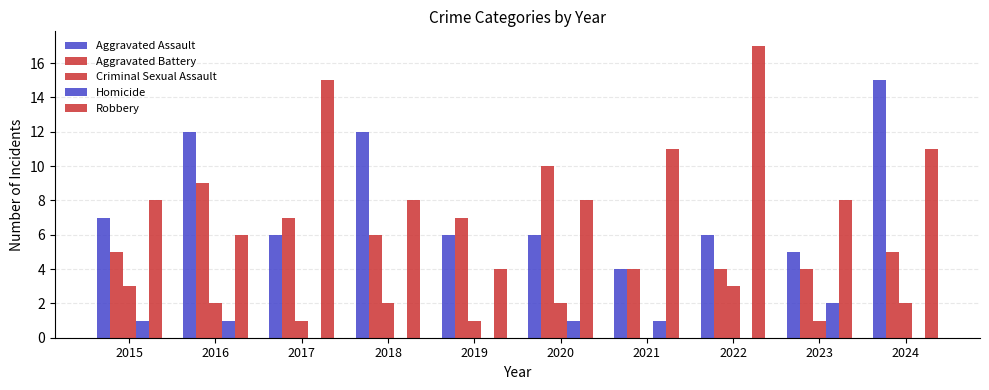

Is it true that Criminal Sexual Assault equals 3 at 2022?

True